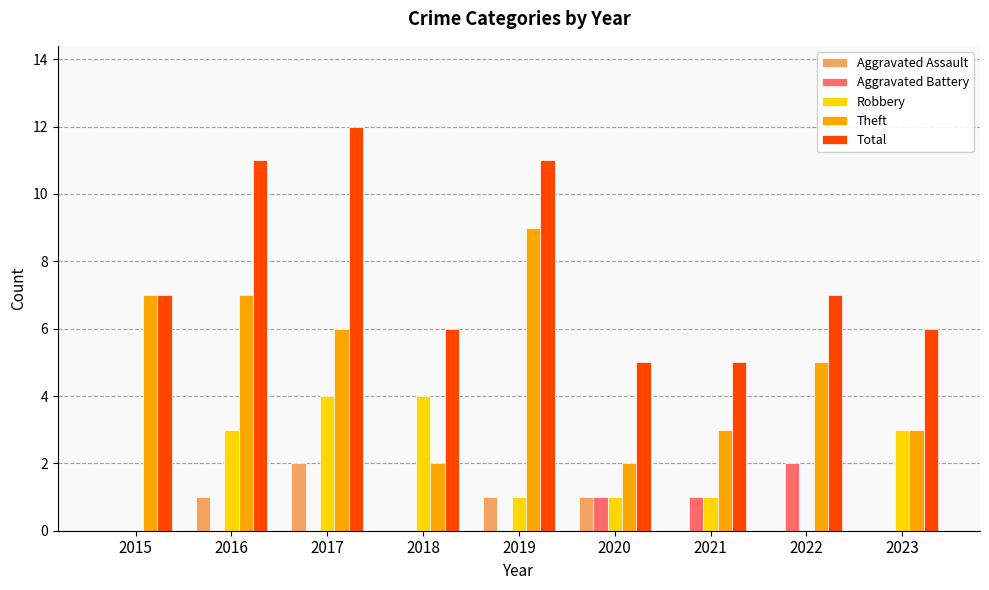

What is the total value across all series at 2017?

24